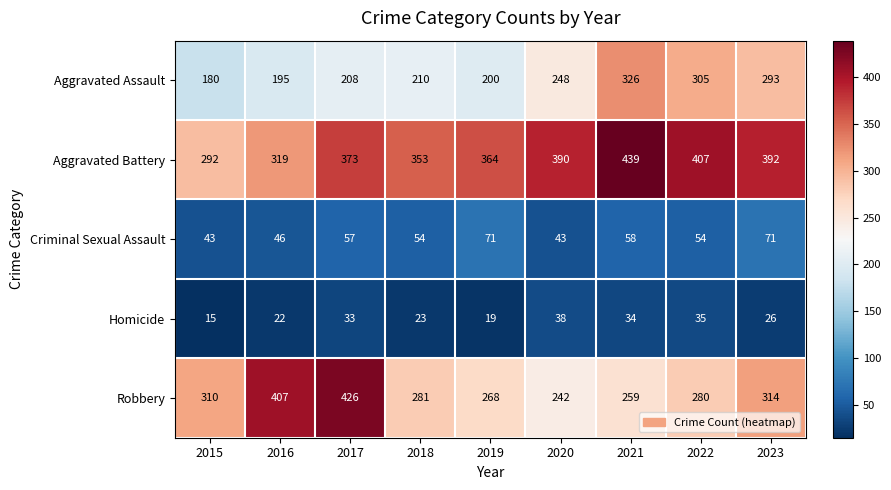

At which label does Criminal Sexual Assault first exceed 54?

2017